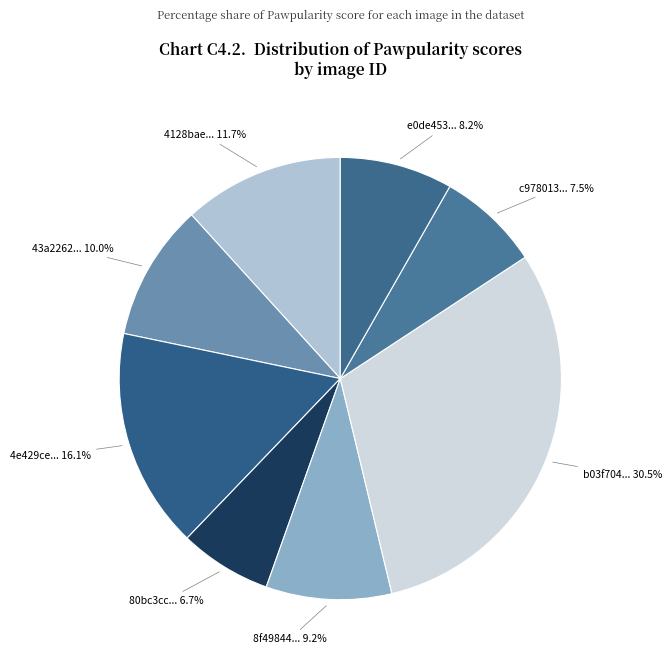

Which has a higher value, e0de453... 8.2% or 8f49844... 9.2%?

8f49844... 9.2%